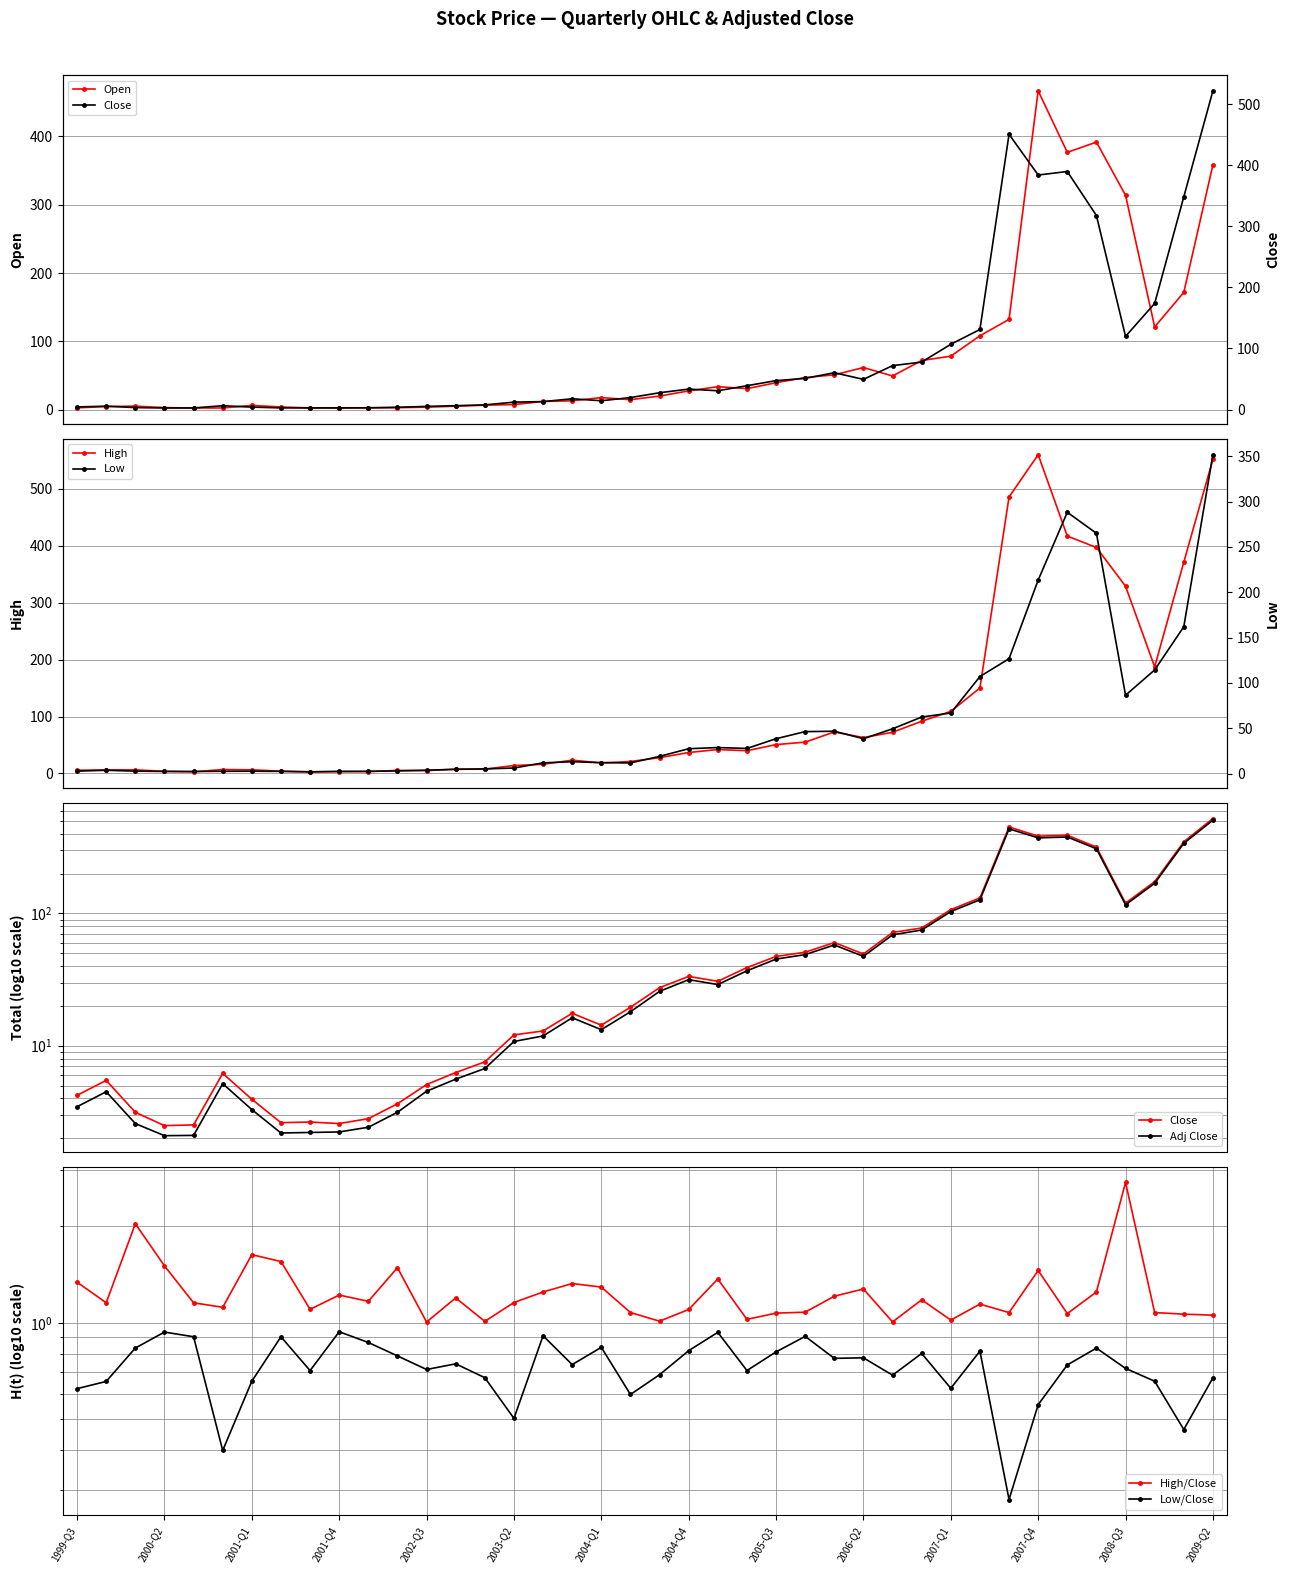

At how many categories does at least one series exceed 5?

34